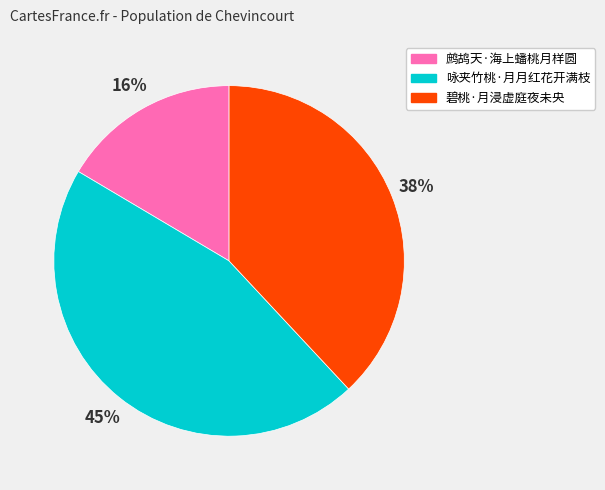

Rank the categories by value from highest to lowest.

咏夹竹桃·月月红花开满枝, 碧桃·月浸虚庭夜未央, 鹧鸪天·海上蟠桃月样圆